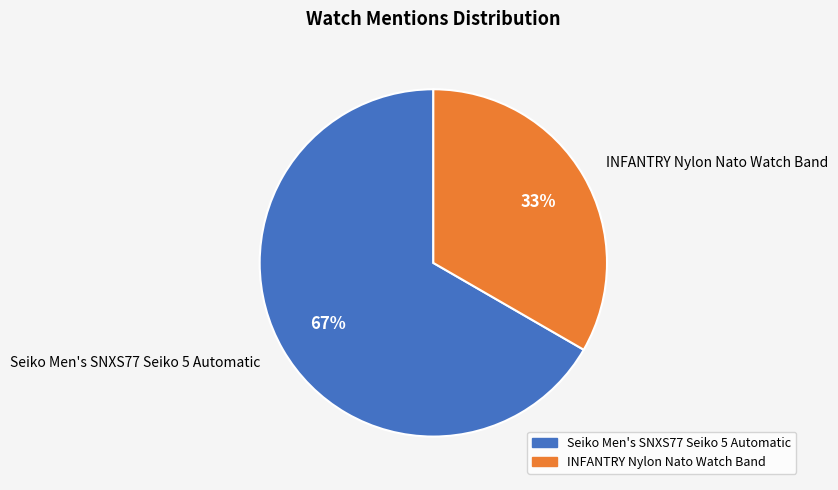

To the nearest percent, what portion does Seiko Men's SNXS77 Seiko 5 Automatic represent?

67%